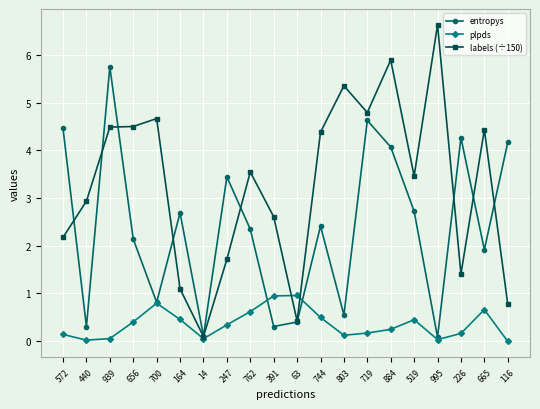

At how many categories does at least one series exceed 4?

12